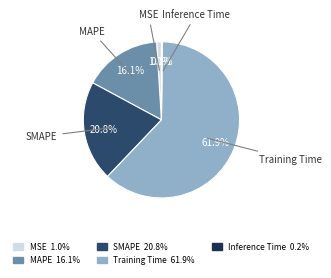

What is the largest slice in the pie chart?

Training Time